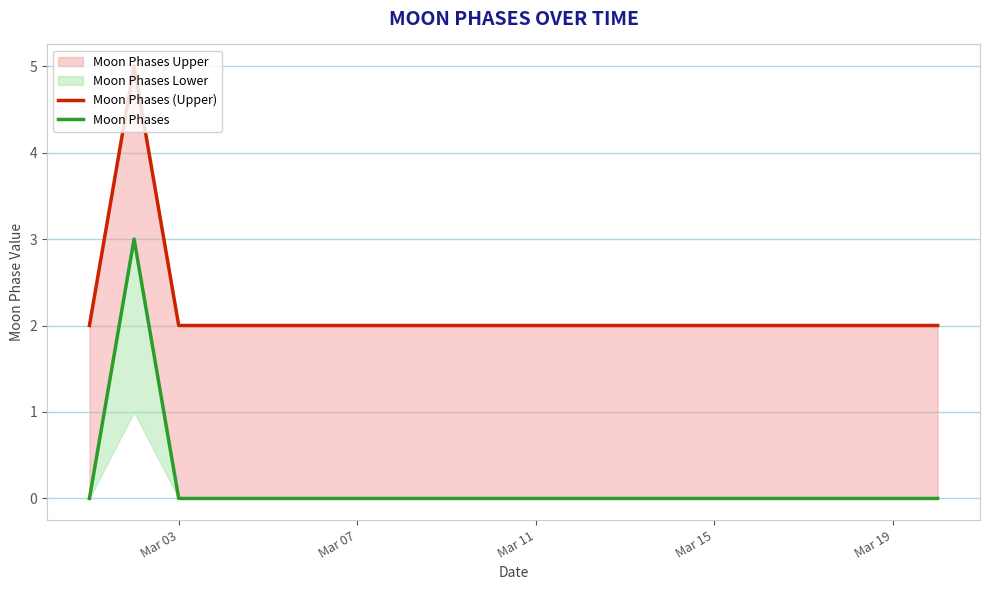

Rank the series by their average value, from lowest to highest.

Moon Phases, Moon Phases (Upper)